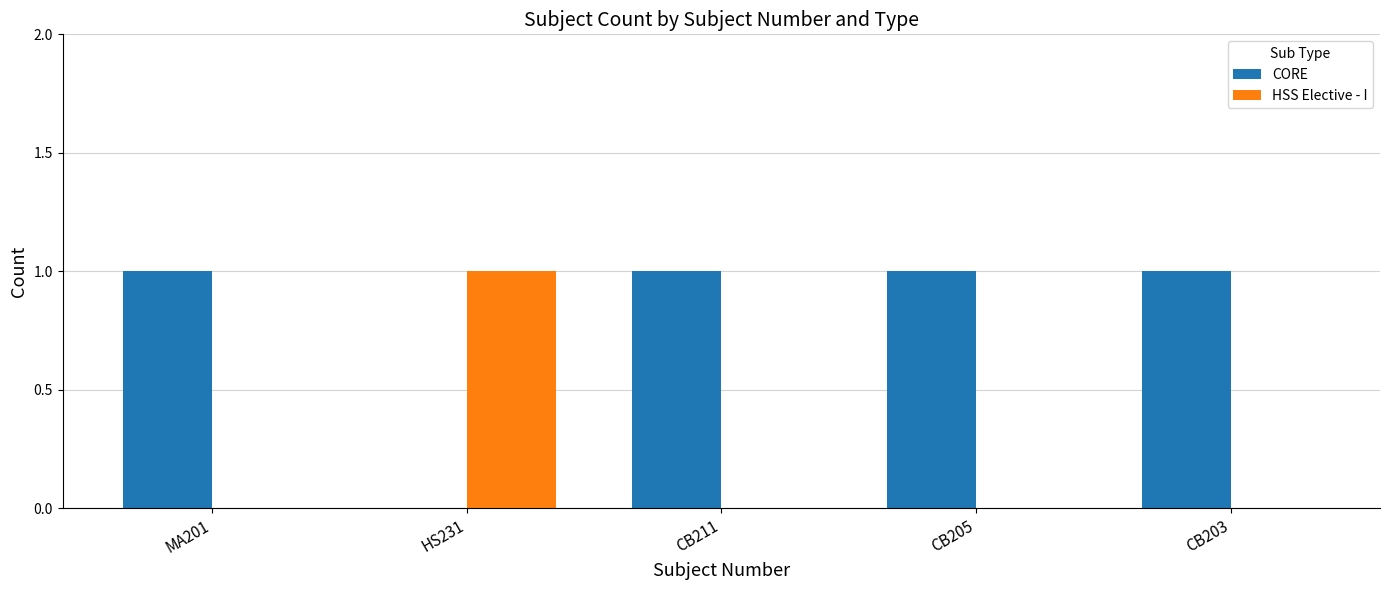

Which series has the largest total across all categories?

CORE